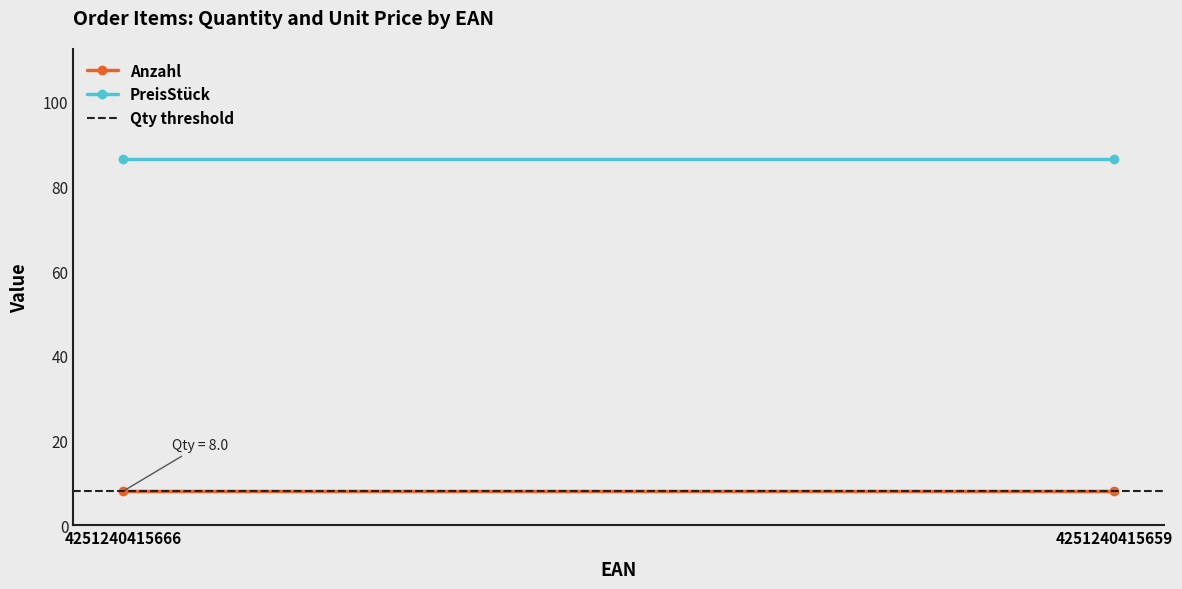

Reading left to right, list all the values displayed in this chart.

Anzahl: 4251240415666=8.0	4251240415659=8.0
PreisStück: 4251240415666=86.5	4251240415659=86.5
Qty threshold: 4251240415666=8.0	4251240415659=8.0